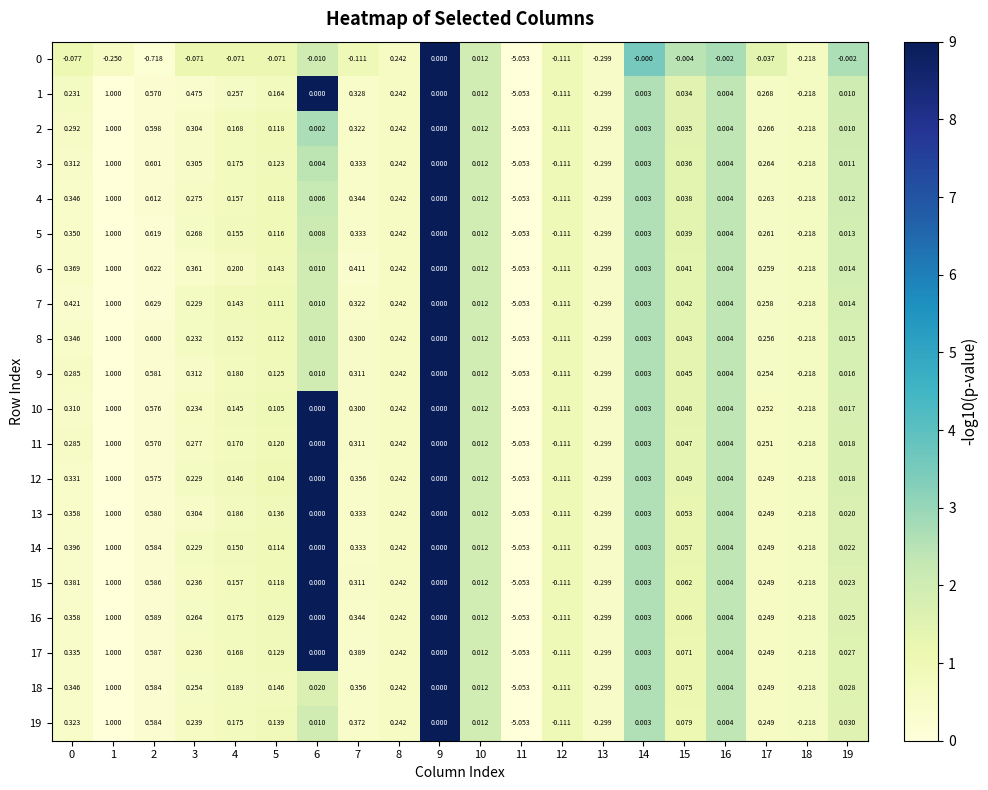

Is the value of 5 at 12 greater than the value of 18 at 10?

No